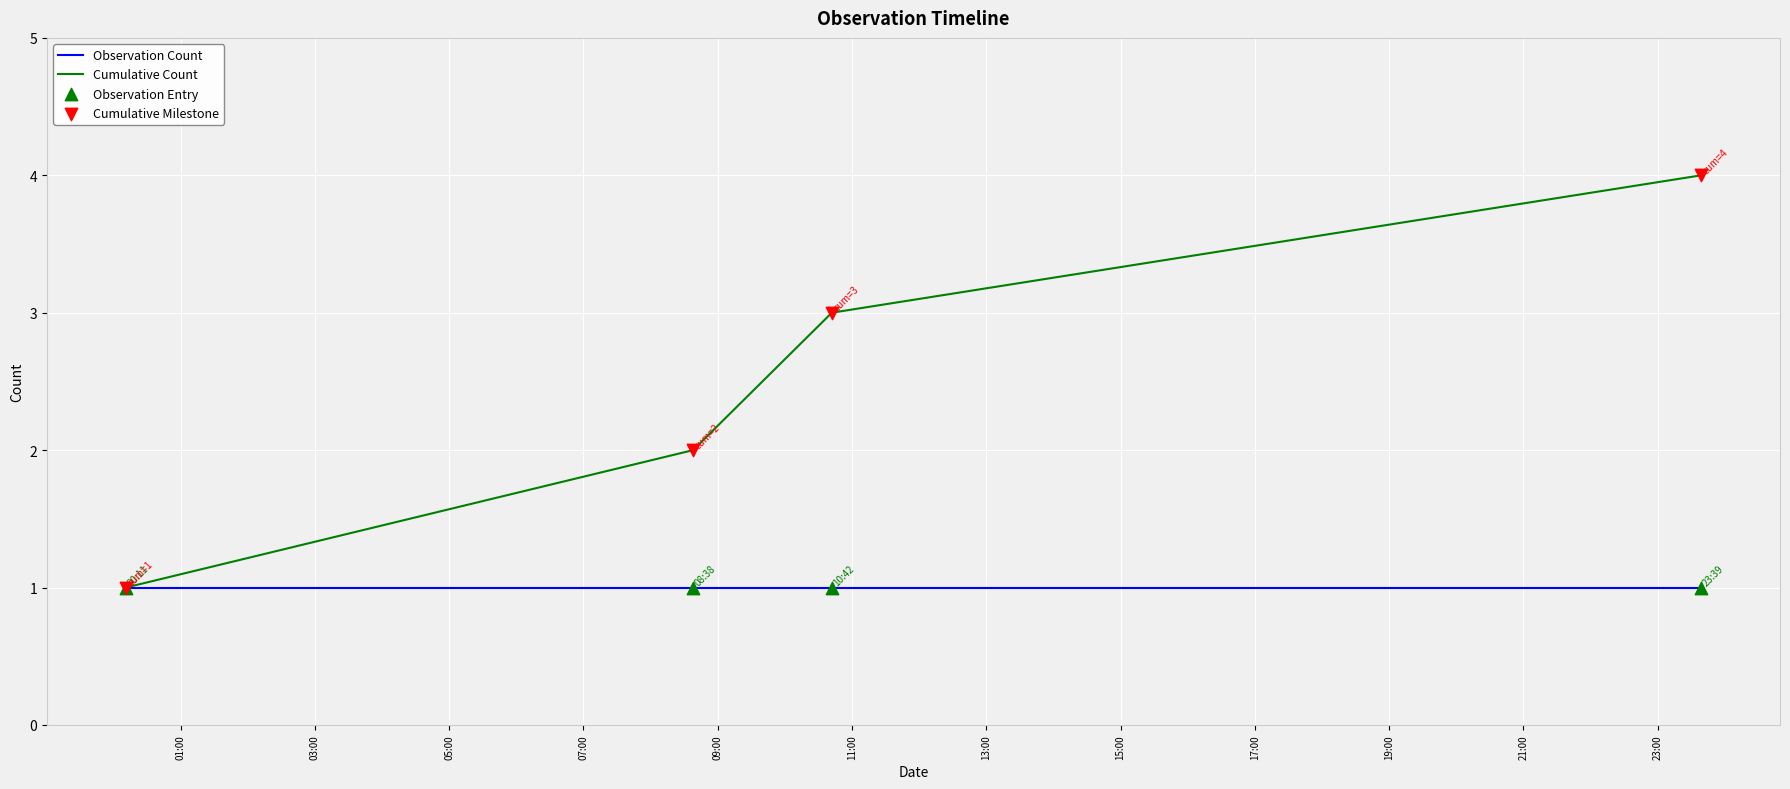

Which series has the largest total across all categories?

Cumulative Count